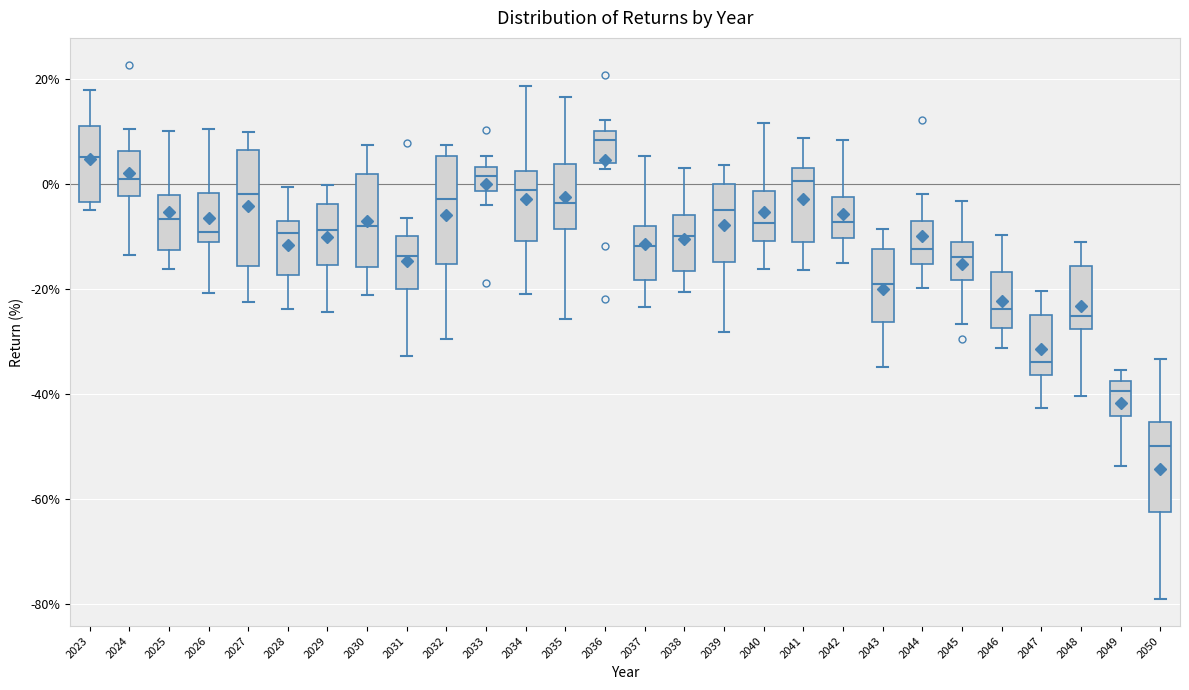

Where is the upper edge of the box at x = 2033 on the y-axis? The values are not printed on the chart, so give them approximately, as read against the axis.

4